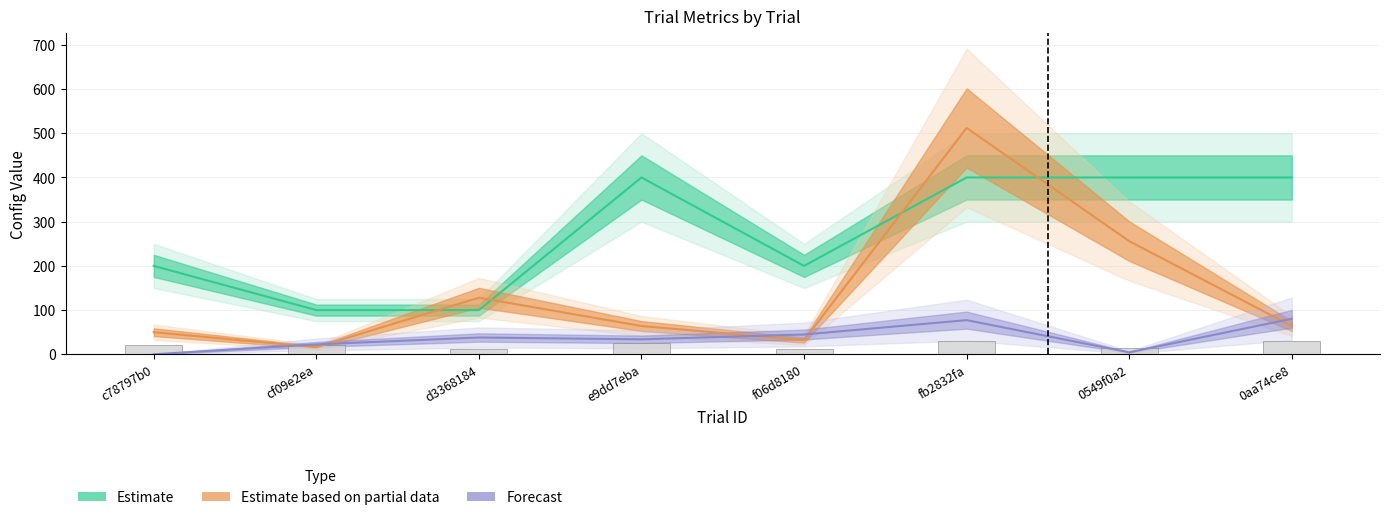

What position from the left is d3368184?

3